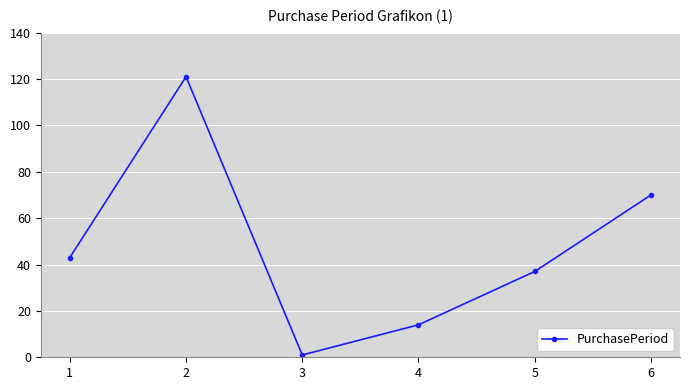

Approximately how many times larger is the value at 6 compared to 3?

70.0